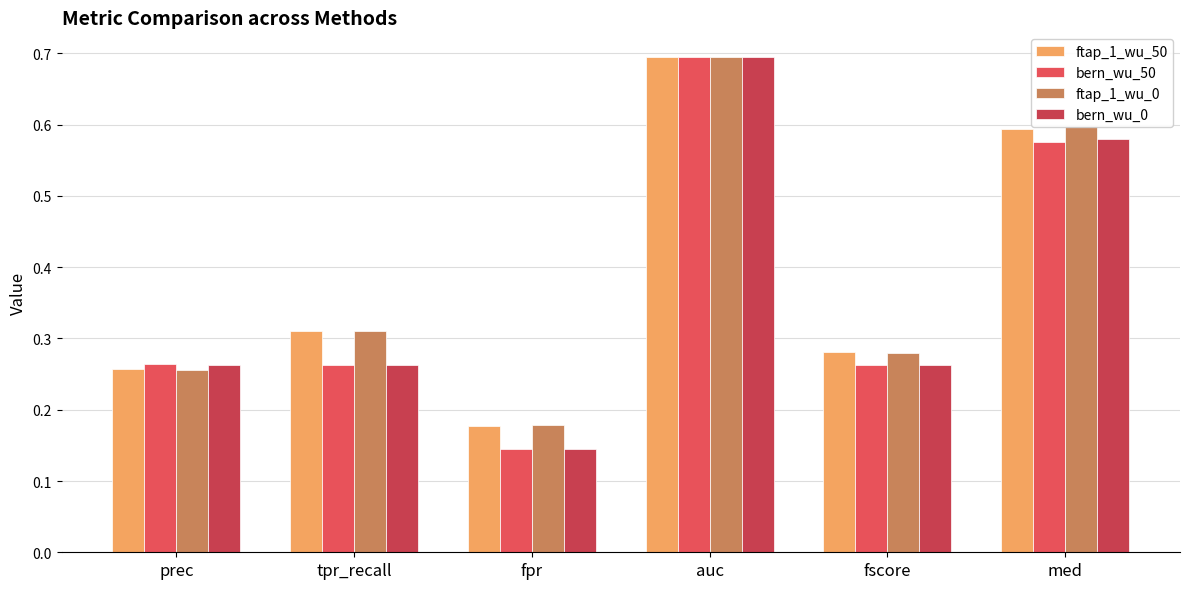

Which category has the lowest value across all series?

fpr